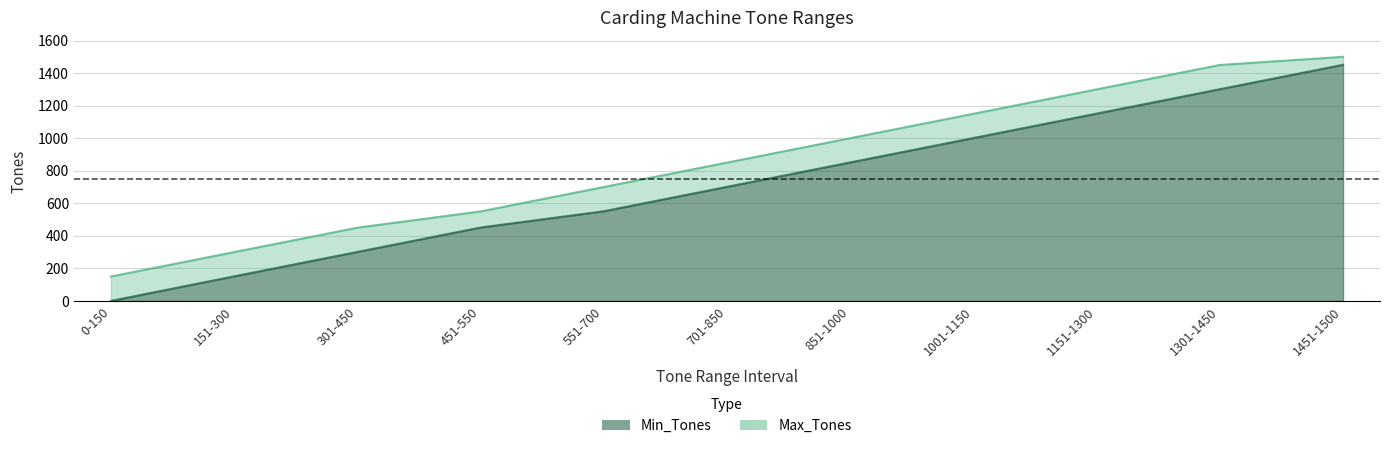

The Min_Tones series shows 639 at 0-150. True or false?

False